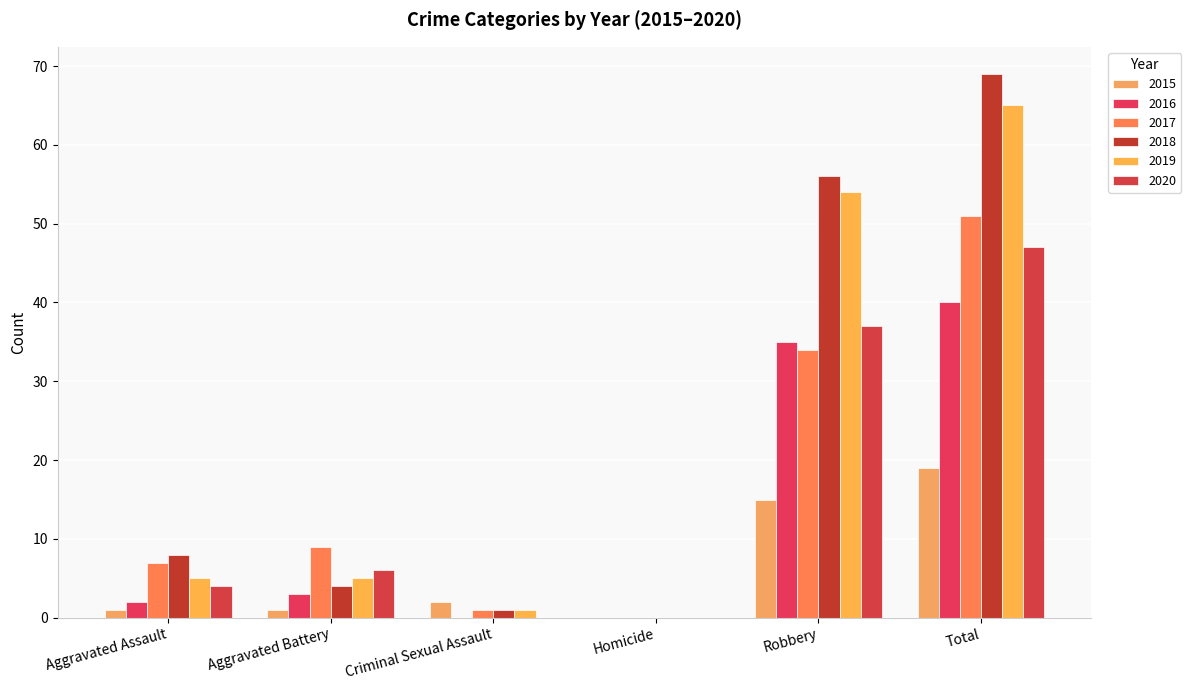

How many positive values does the 2015 series have?

5